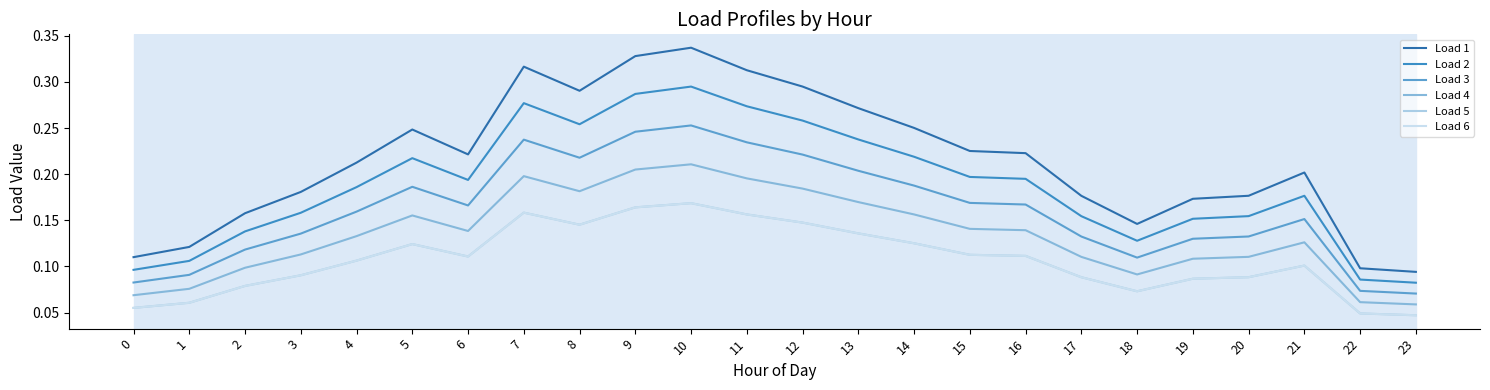

What is the value of the Load 1 point at the 6th from the left?

0.2